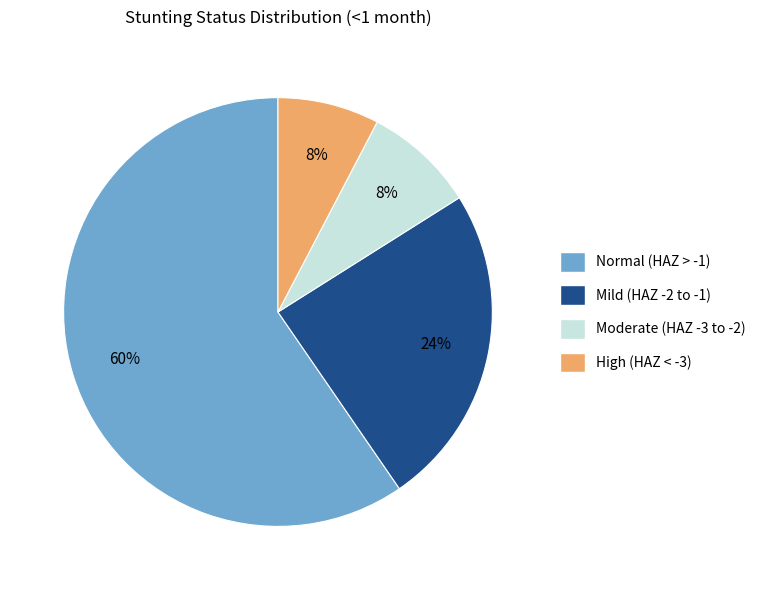

Which category has the biggest portion of the pie?

Normal (HAZ > -1)